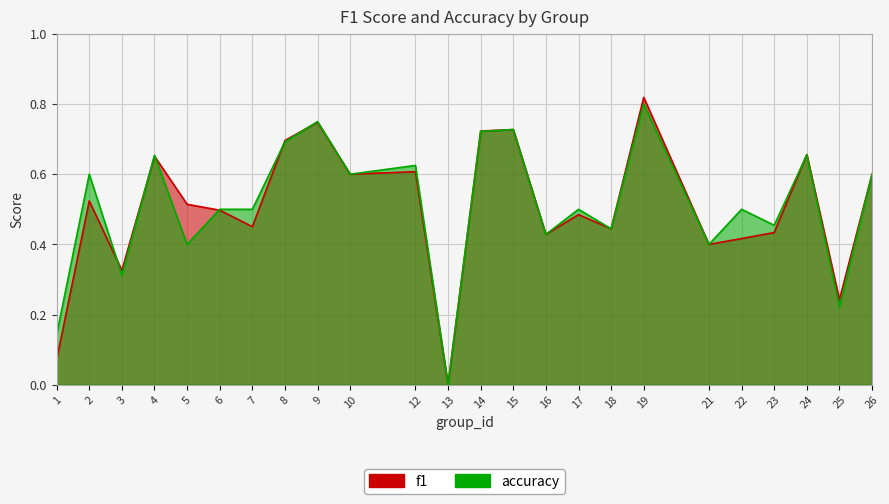

How many interior local peaks does the accuracy series have?

9